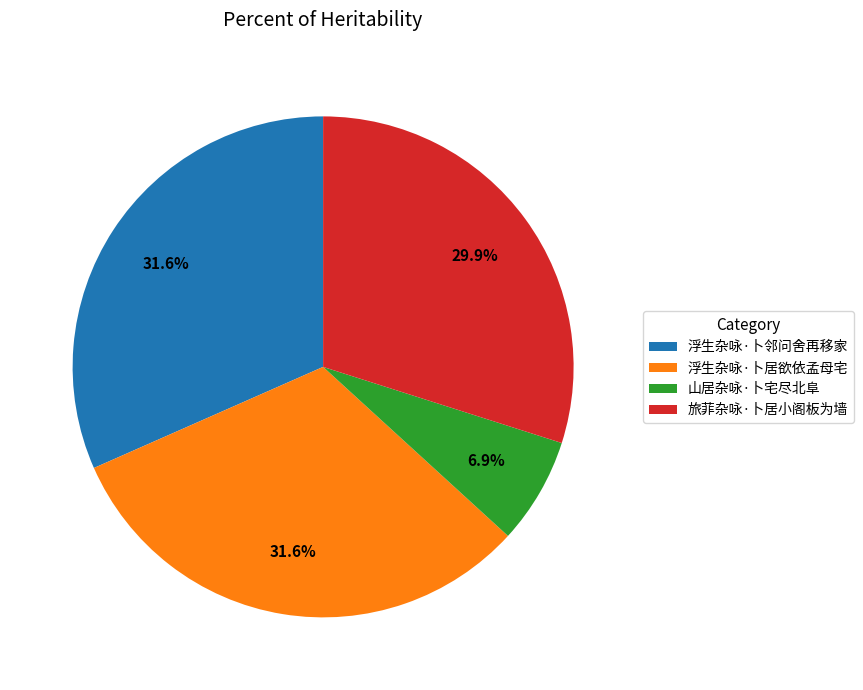

Which slice is the smallest?

山居杂咏·卜宅尽北阜